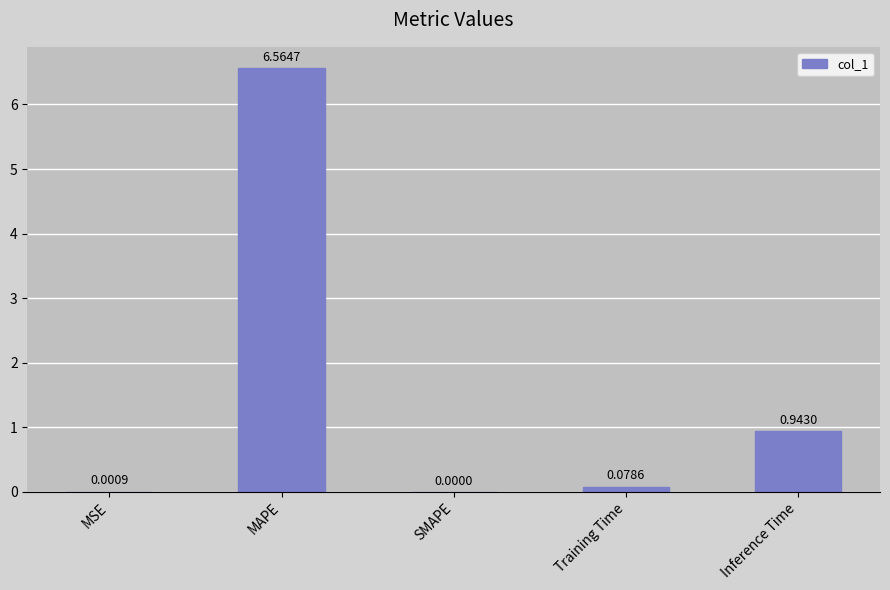

The value at SMAPE is 3.7. True or false?

False